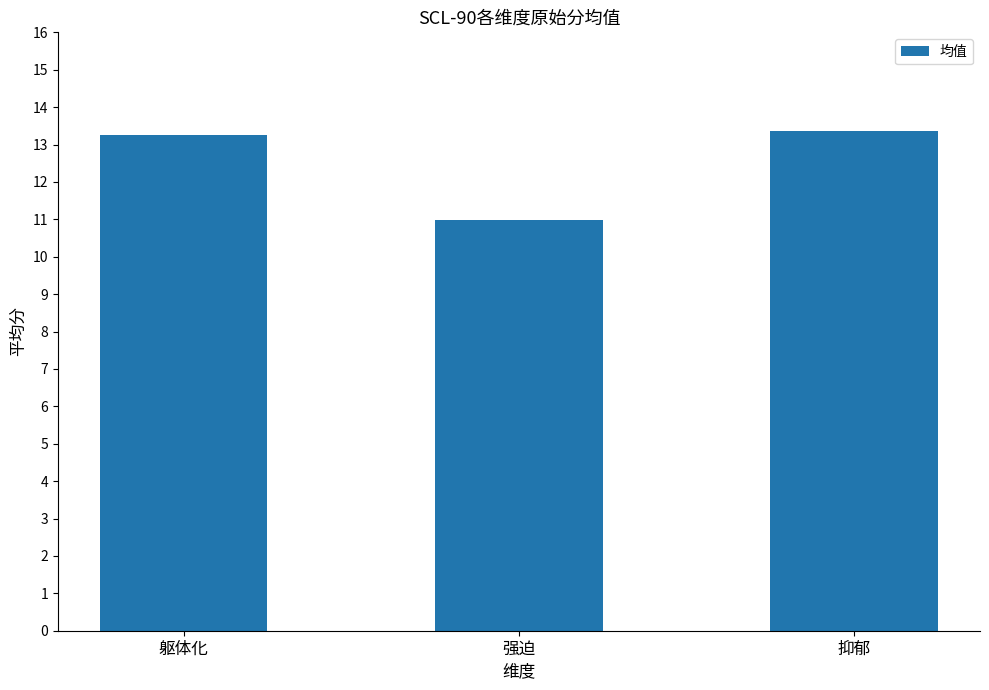

How many categories are shown in the chart?

3